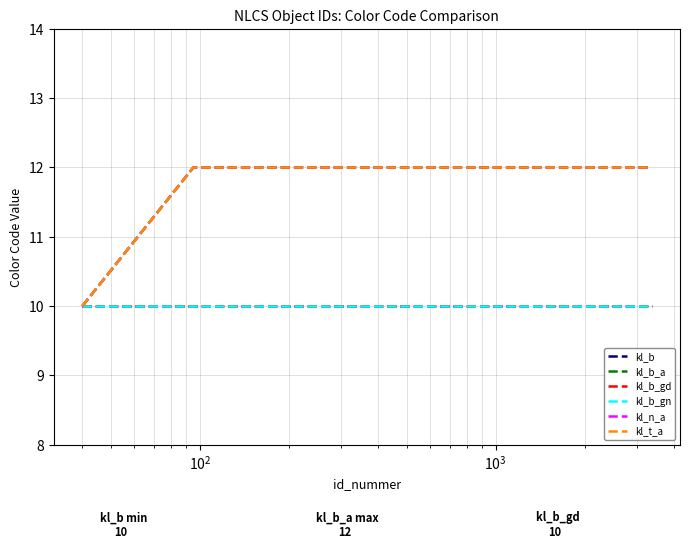

What is the value of the kl_t_a point at the 18th from the left?

12